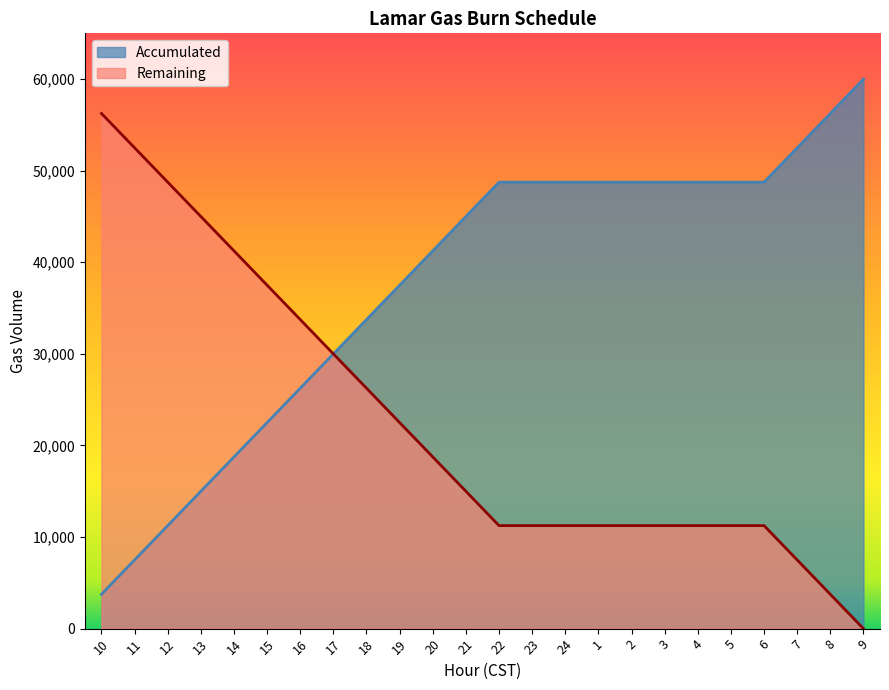

Reading left to right, transcribe all the data shown in this chart.

Accumulated: 10=3750	11=7500	12=11250	13=15000	14=18750	15=22500	16=26250	17=30000	18=33750	19=37500	20=41250	21=45000	22=48750	23=48750	24=48750	1=48750	2=48750	3=48750	4=48750	5=48750	6=48750	7=52500	8=56250	9=60000
Remaining: 10=56250	11=52500	12=48750	13=45000	14=41250	15=37500	16=33750	17=30000	18=26250	19=22500	20=18750	21=15000	22=11250	23=11250	24=11250	1=11250	2=11250	3=11250	4=11250	5=11250	6=11250	7=7500	8=3750	9=0